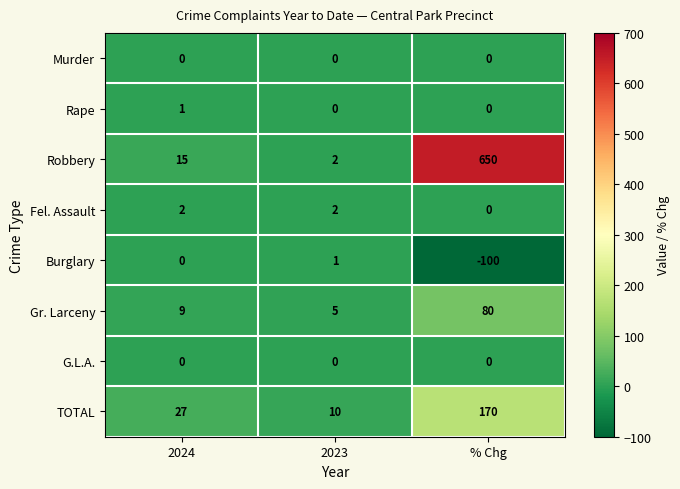

Reading right to left, extract all data points from this chart.

Murder: 0	0	0
Rape: 0	0	1
Robbery: 650	2	15
Fel. Assault: 0	2	2
Burglary: -100	1	0
Gr. Larceny: 80	5	9
G.L.A.: 0	0	0
TOTAL: 170	10	27